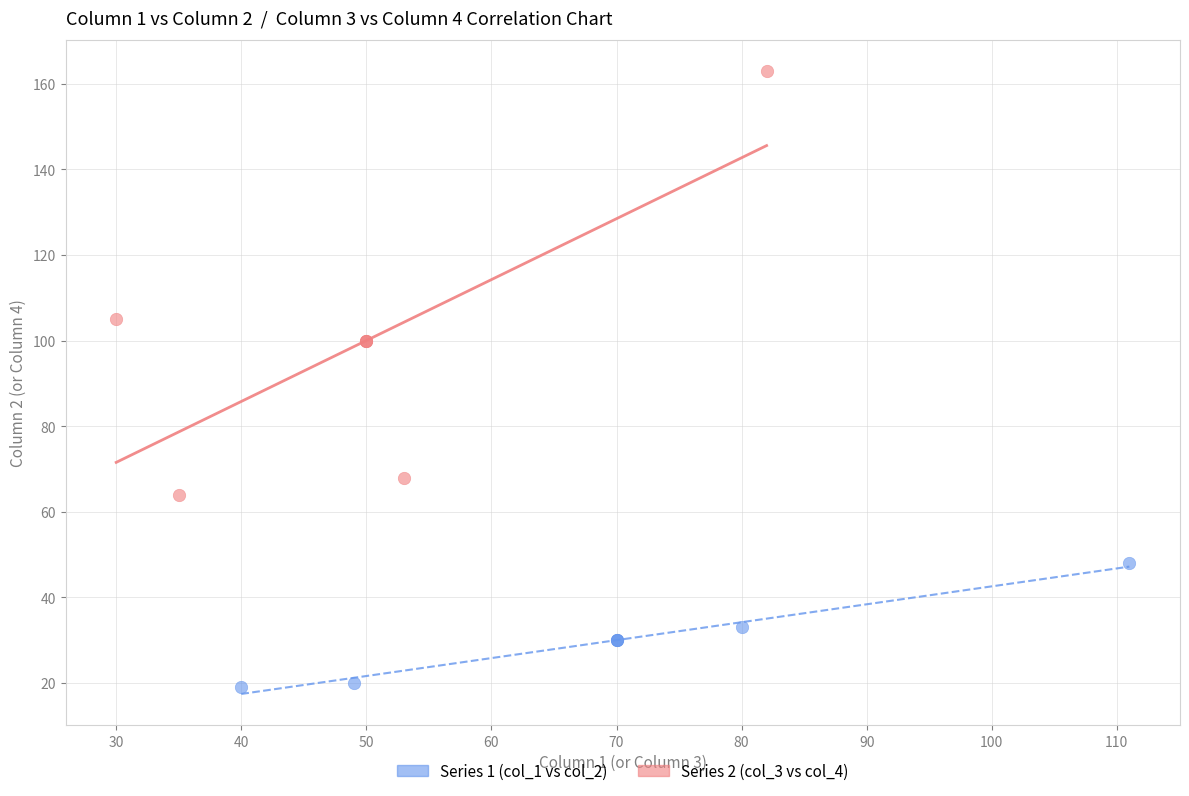

Which series contains the lowest Y value?

Series 1 (col_1 vs col_2)